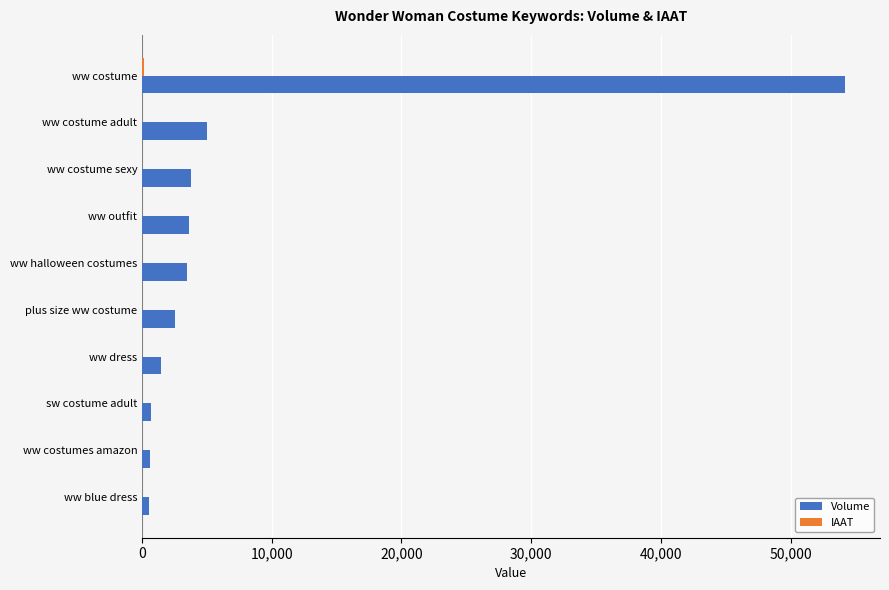

The Volume series shows 5033 at ww costume adult. True or false?

True